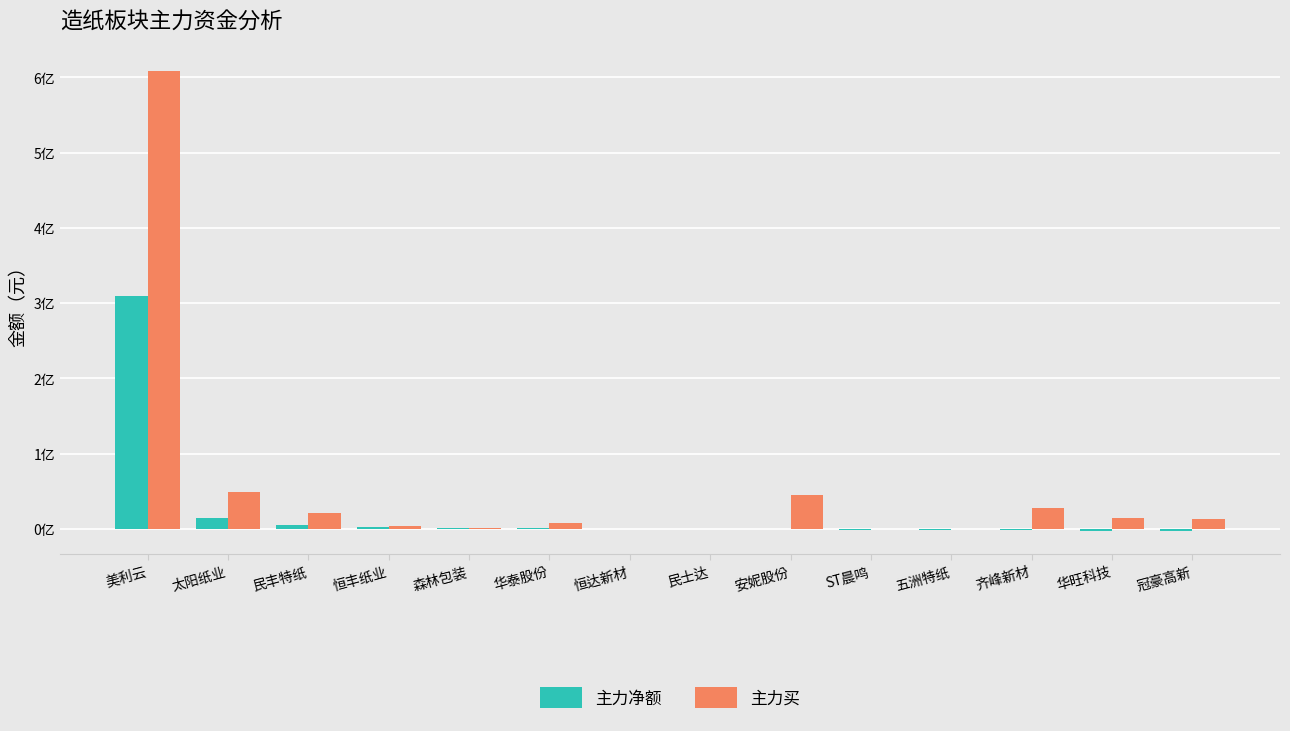

Reading right to left, extract all data points from this chart.

主力净额: -3229432	-2642555	-1818477	-1719149	-1667101	-579694	0	62989	576291	694146	1965164	5502153	14678412	309863035
主力买: 13607111	14252111	27248808	365554	0	45516816	0	485809	7755289	1454056	4059877	20769722	48514258	608321134